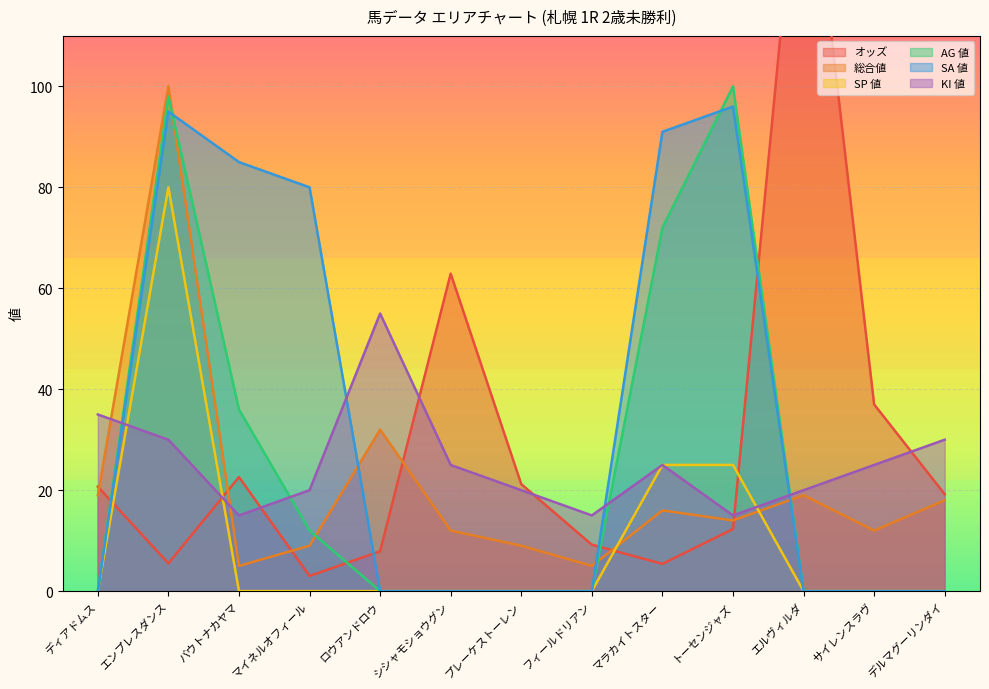

At which label is AG 値 closest to 50?

バウトナカヤマ